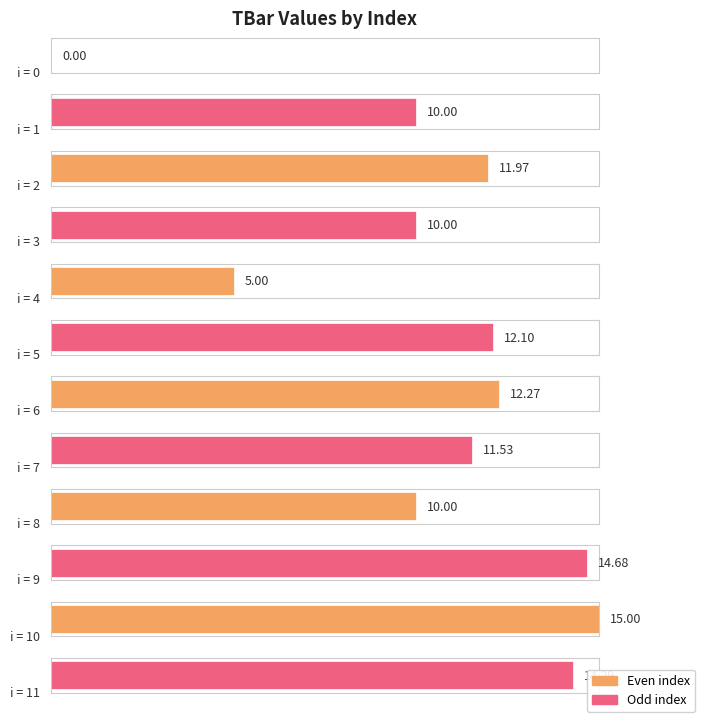

True or false: the data shows 8.7 at 11.

False